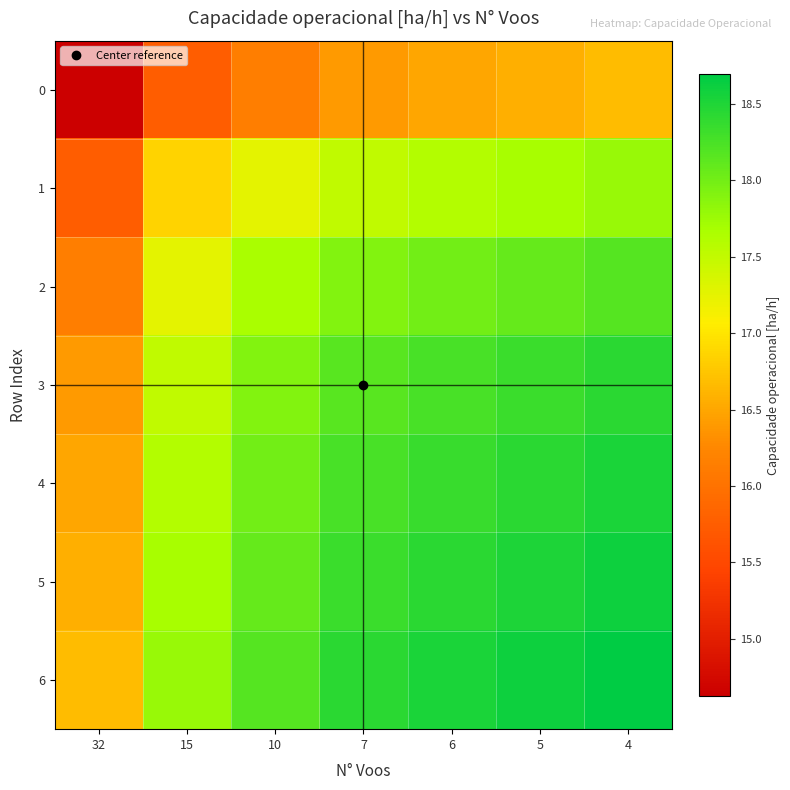

What is the maximum value shown in the chart?

18.7